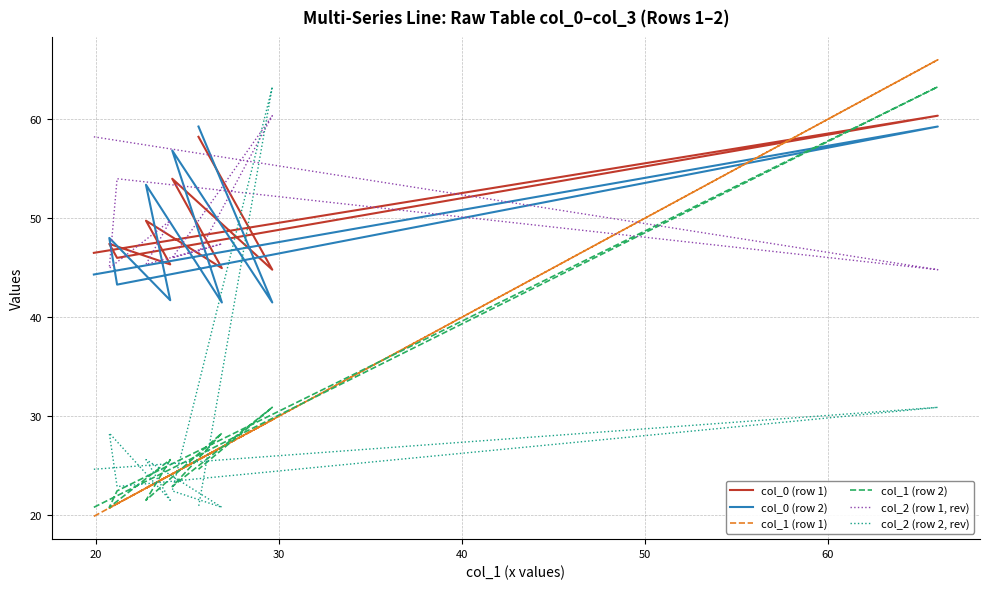

After their last crossing, which series has the higher values: col_0 (row 2) or col_2 (row 2, rev)?

col_0 (row 2)